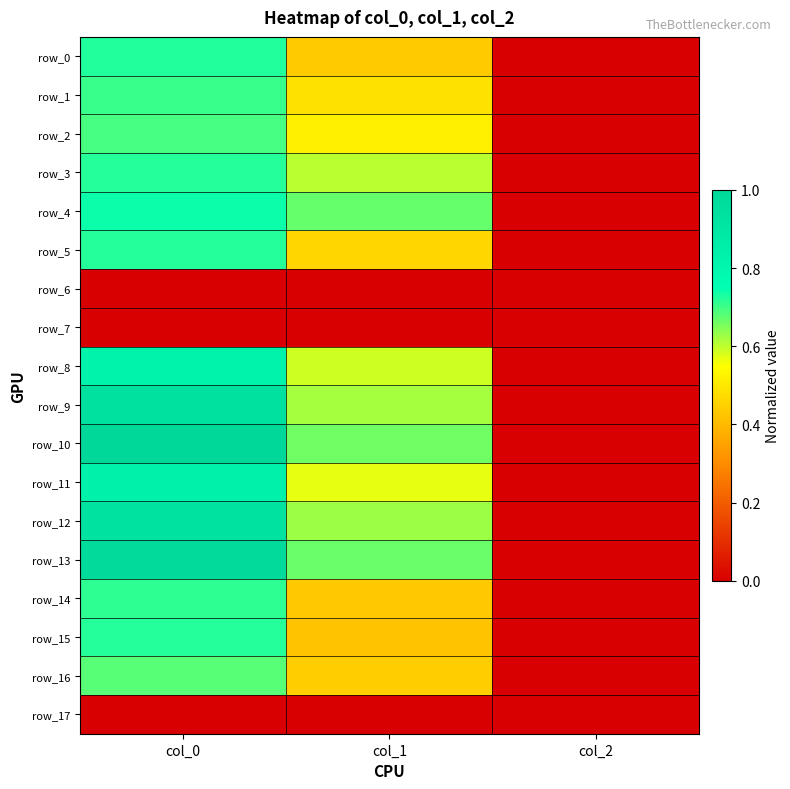

At col_2, list the series in order from smallest to largest.

row_6, row_7, row_17, row_0, row_1, row_2, row_3, row_4, row_5, row_8, row_9, row_10, row_11, row_12, row_13, row_14, row_15, row_16